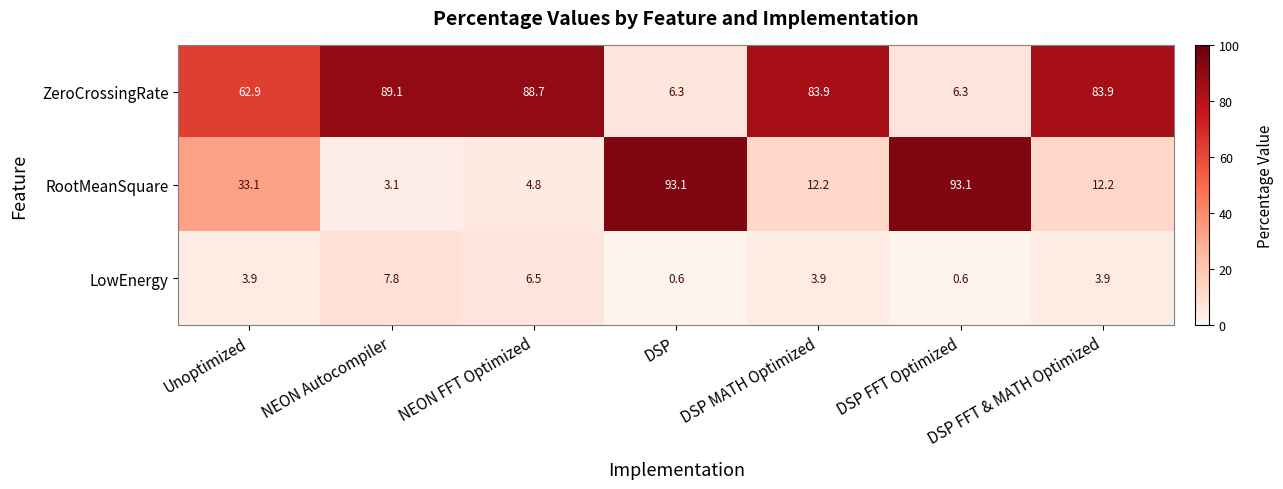

What is the difference between the highest and lowest values at DSP FFT Optimized?

92.5